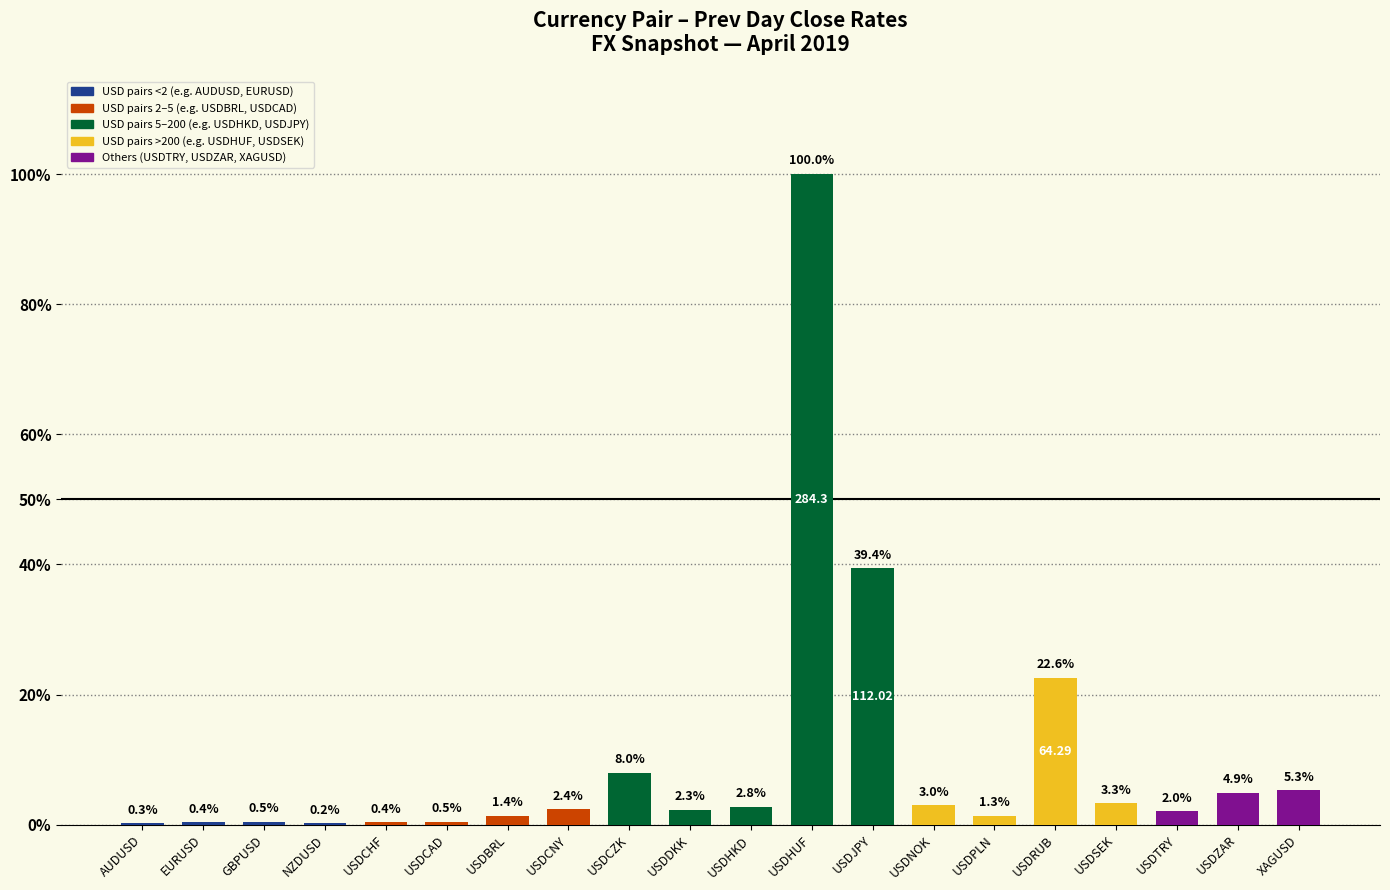

At which label does the data first exceed 2?

USDCNY